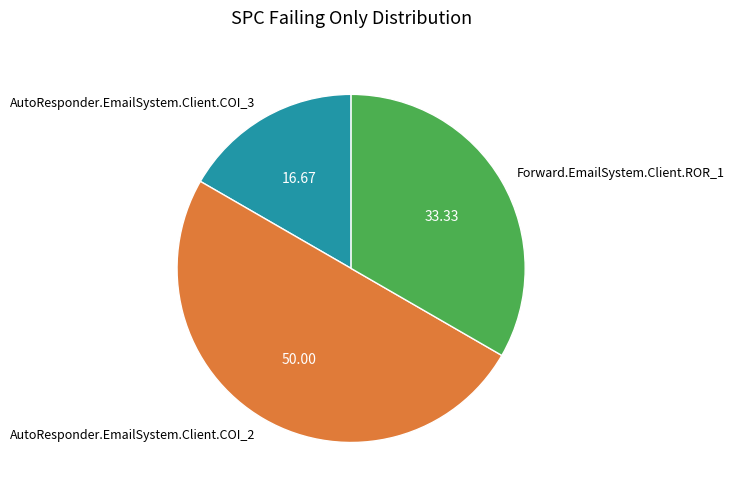

Does AutoResponder.EmailSystem.Client.COI_3 account for over 50% of the chart?

No